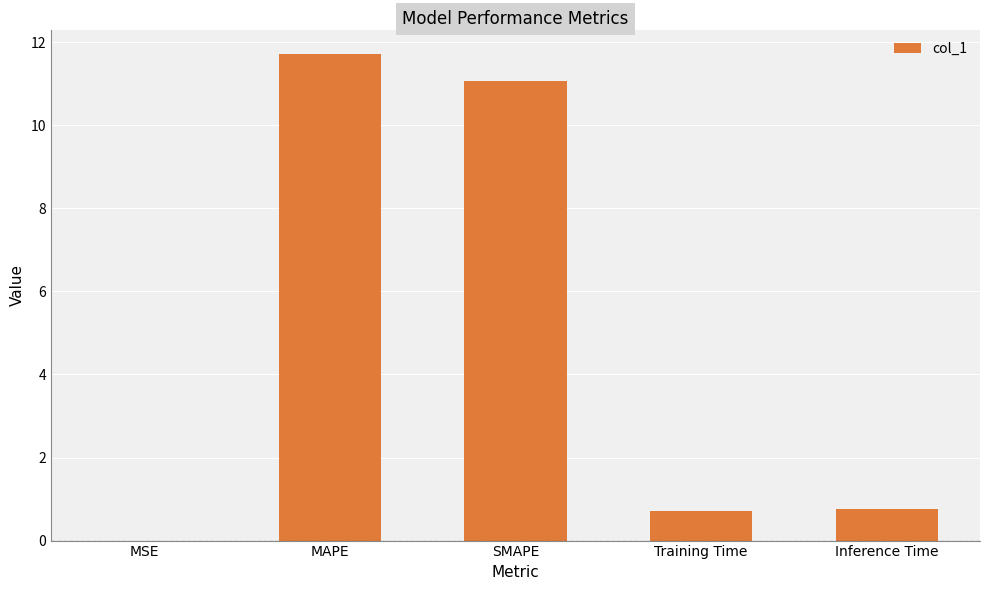

What is the maximum value shown in the chart?

11.7